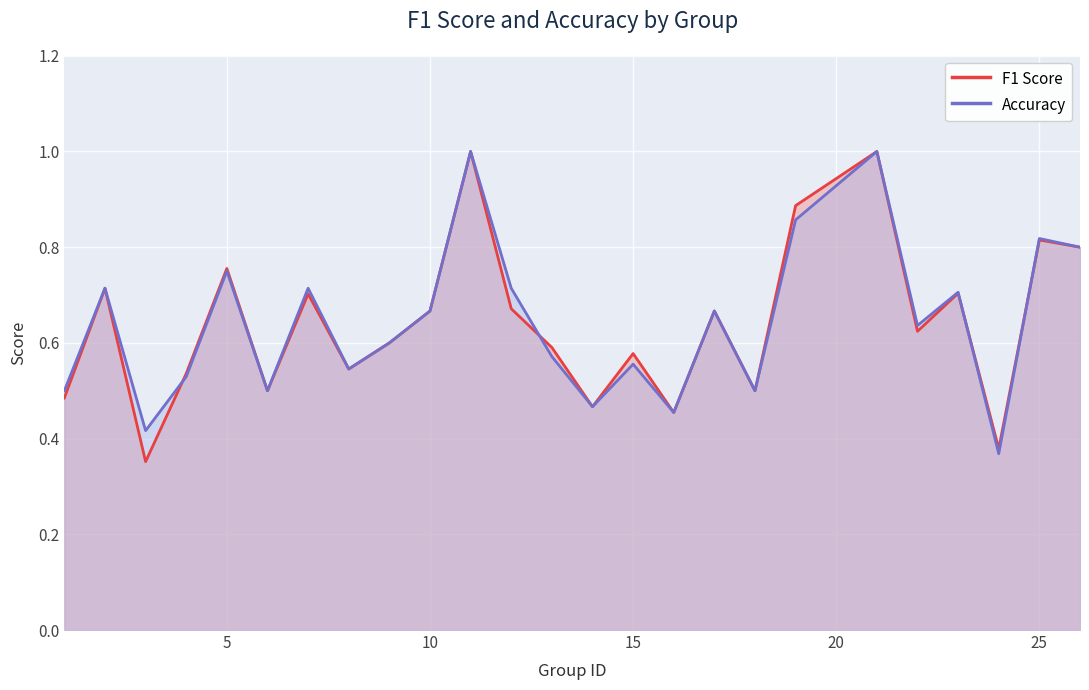

What is the minimum value for F1 Score?

0.4